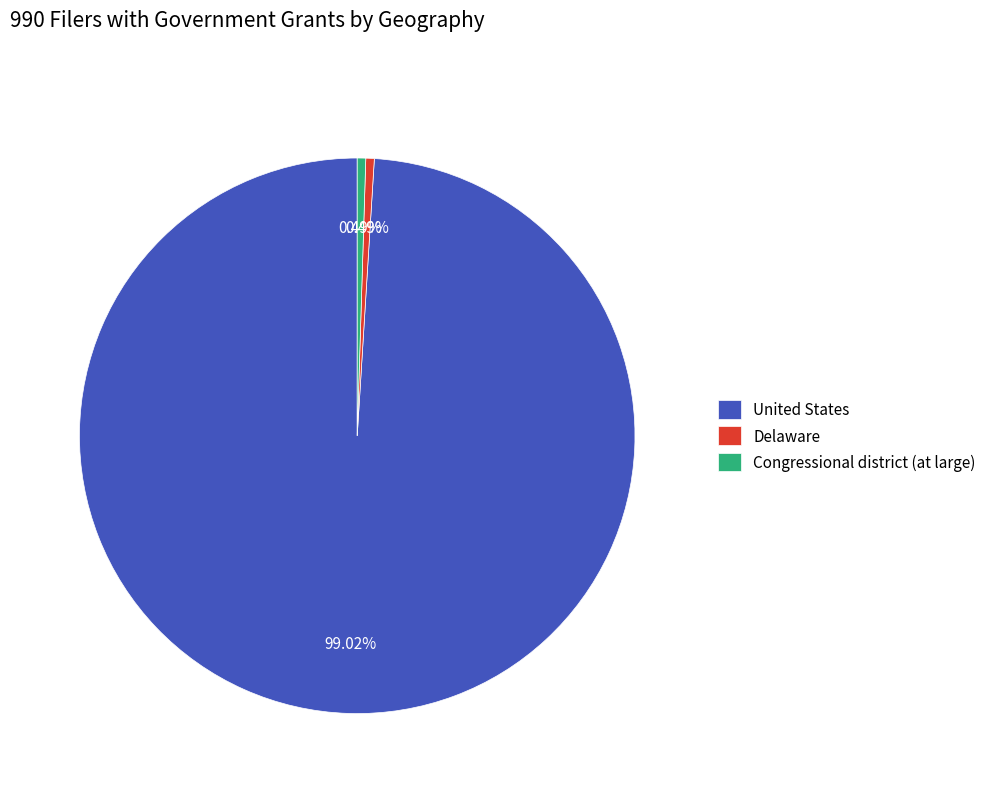

To the nearest percent, what is the difference between the largest and smallest slice percentages?

99%